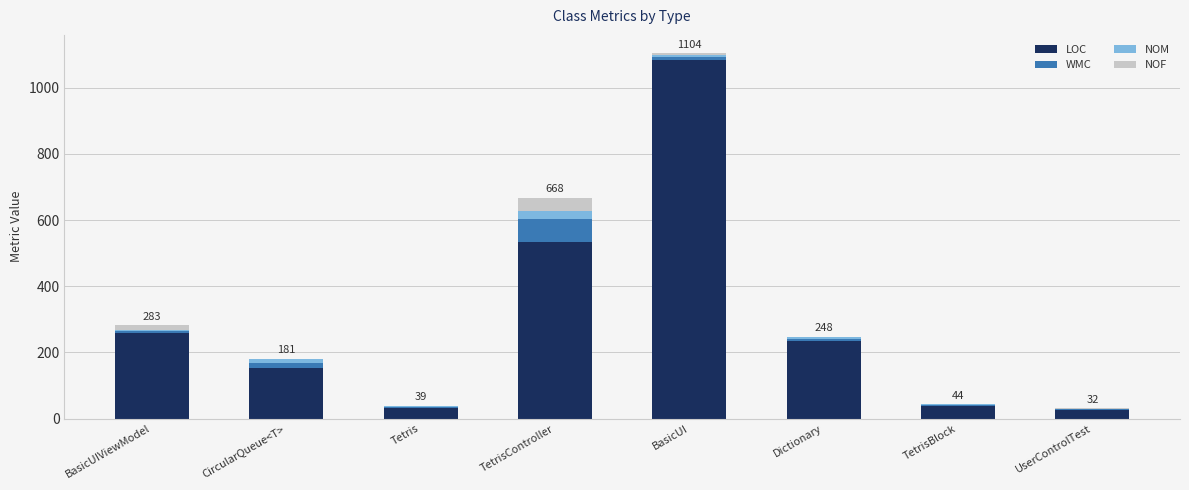

What are all the series names shown in the legend?

LOC, WMC, NOM, NOF